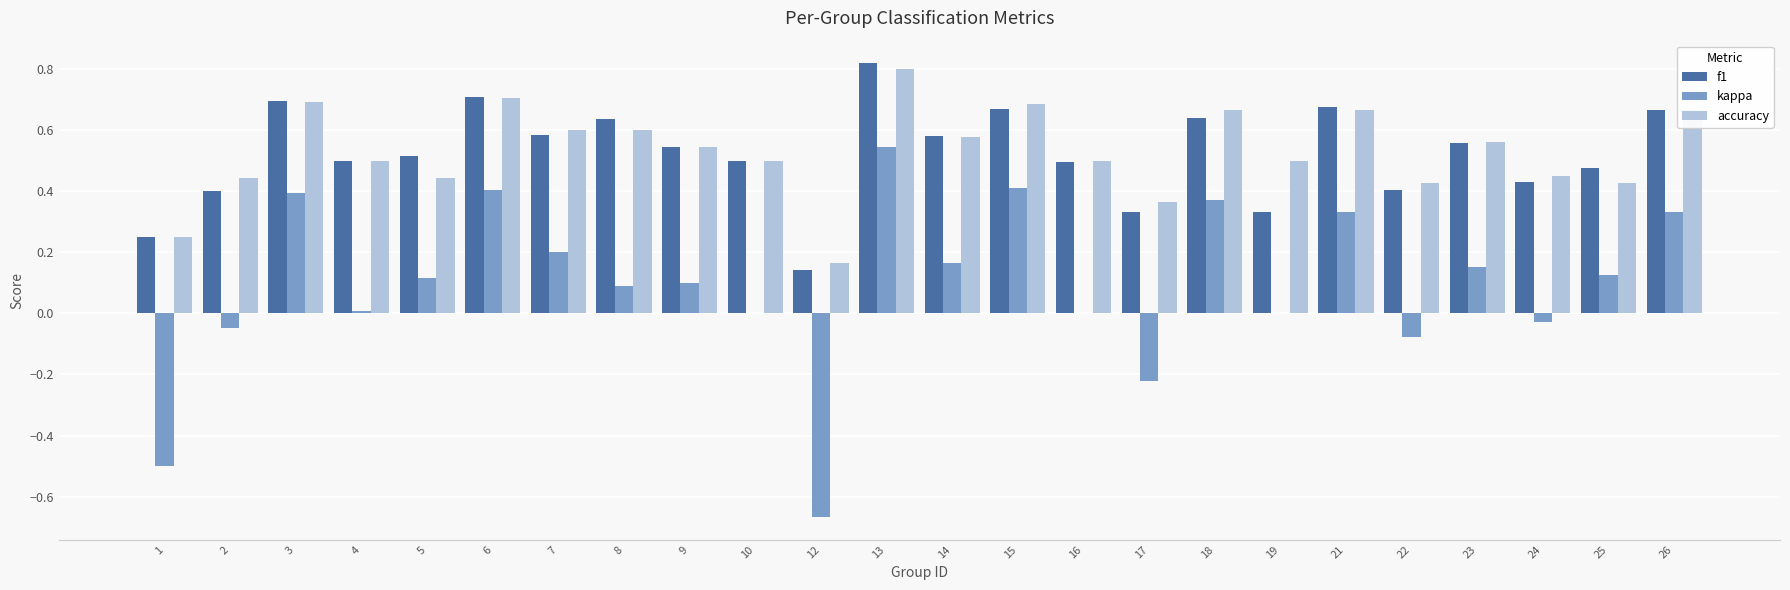

At which category is the sum across all series the highest?

13